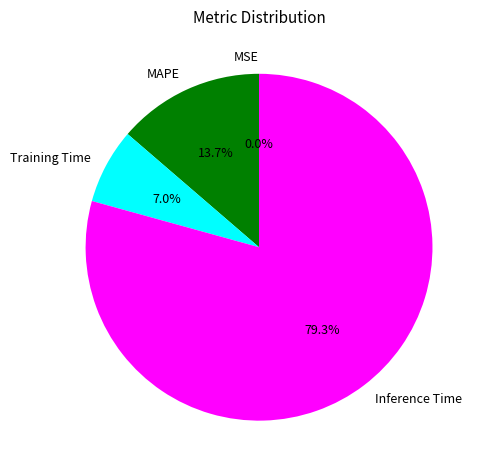

Is there any slice that represents more than half of the pie?

Yes